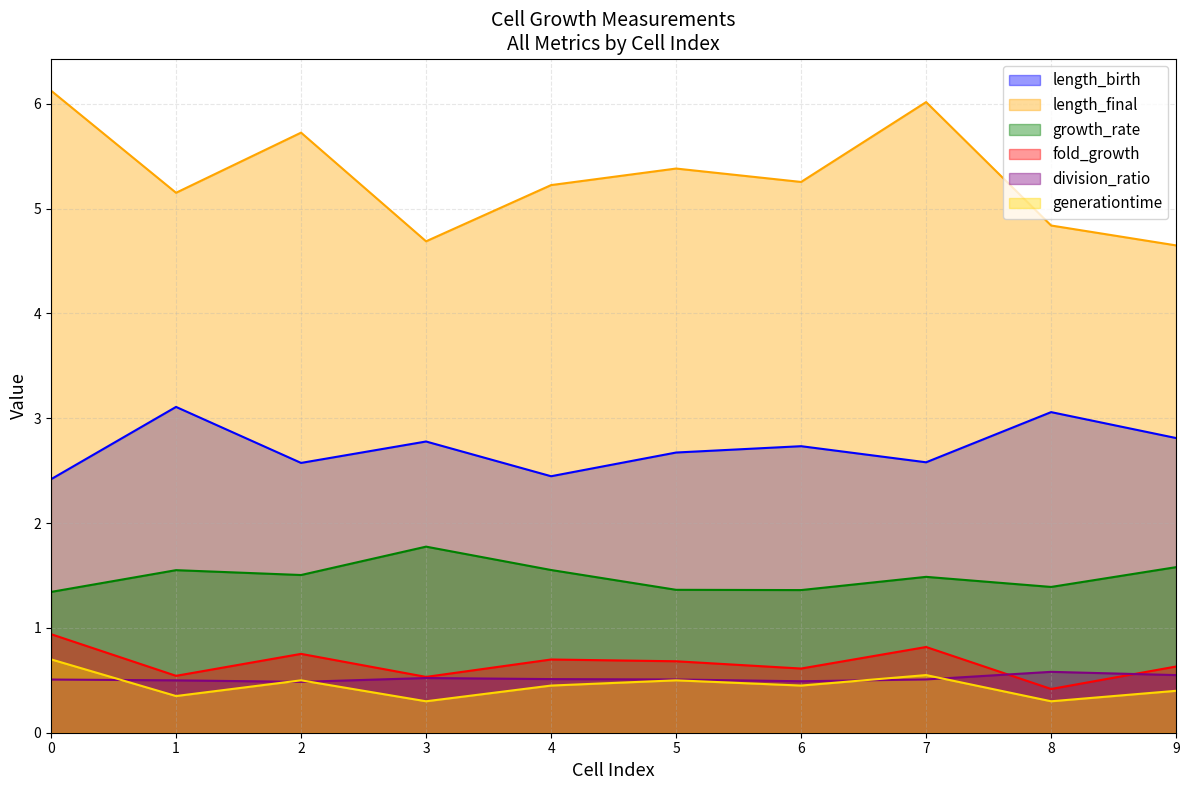

What is the smallest value displayed?

0.3